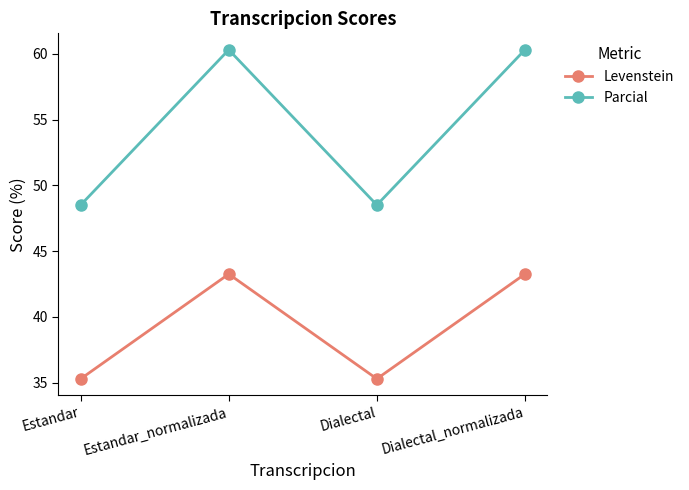

At which category does Levenstein reach its first local valley?

Dialectal